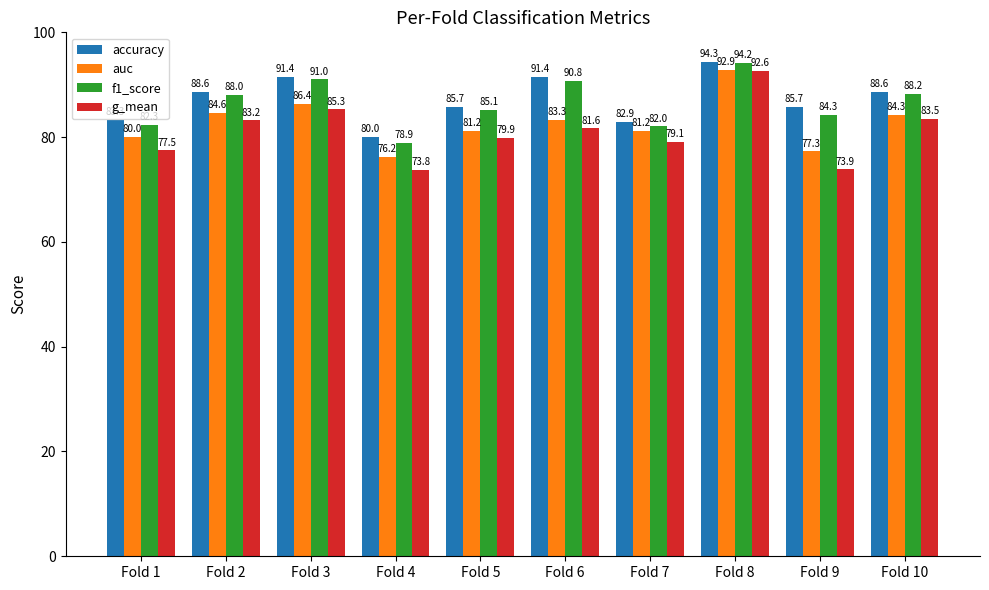

Rank the series by their maximum value, from highest to lowest.

accuracy, f1_score, auc, g_mean